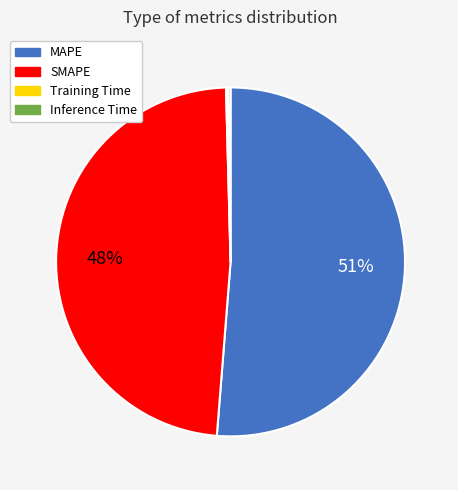

Which category has the biggest portion of the pie?

MAPE